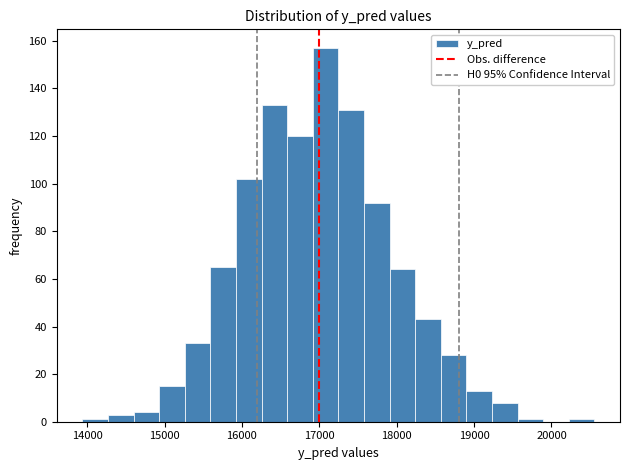

Around what value on the x-axis is the tallest bar? Give the approximate position of its centre, as read against the axis.

17100